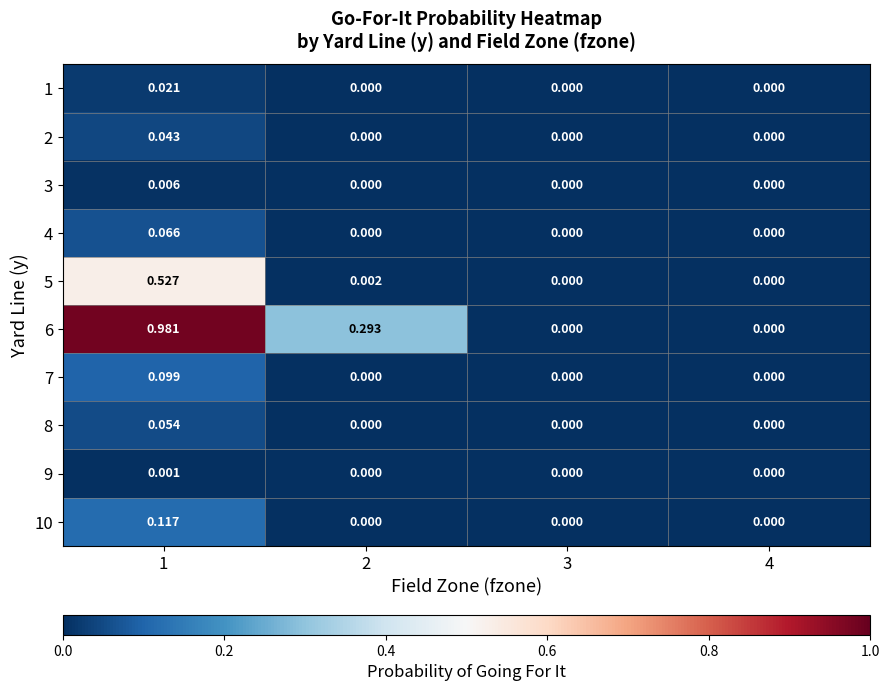

Is the value of 1 at 1 greater than the value of 9 at 4?

Yes